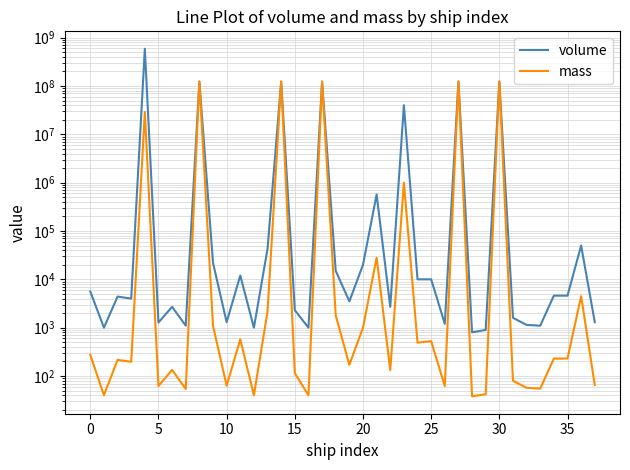

The volume series shows 174979000 at 14. True or false?

False